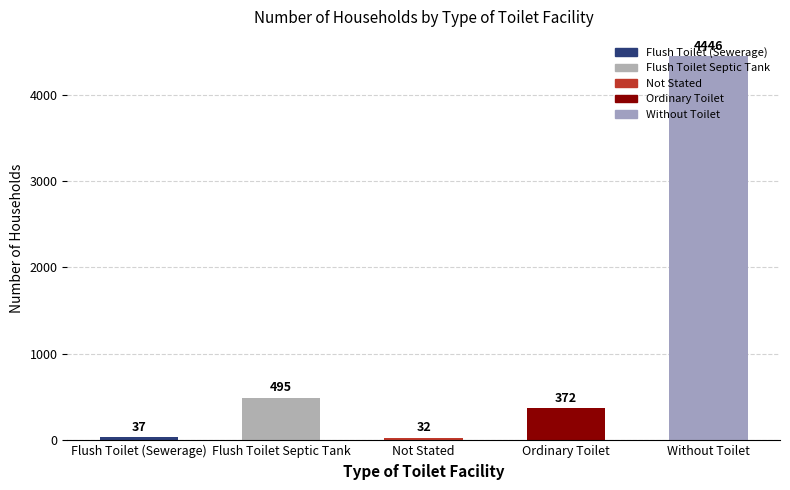

Are the bars horizontal?

No